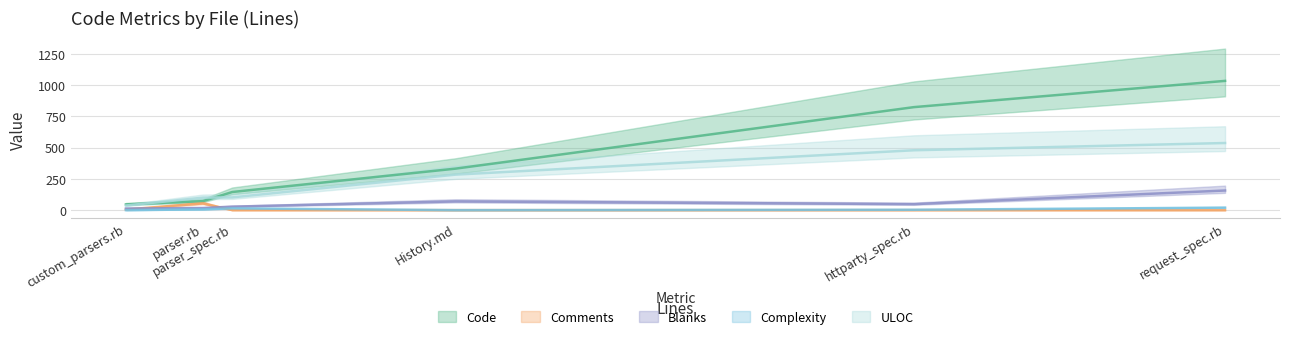

At parser_spec.rb, list the series in order from largest to smallest.

Code, ULOC, Blanks, Complexity, Comments